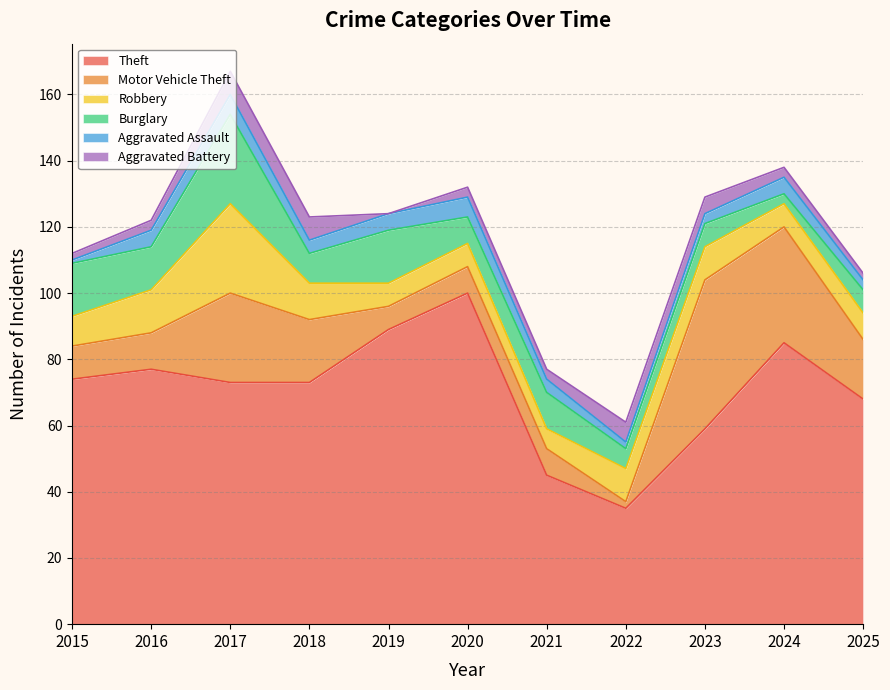

True or false: Theft has more than 0 points higher than both neighbors.

True